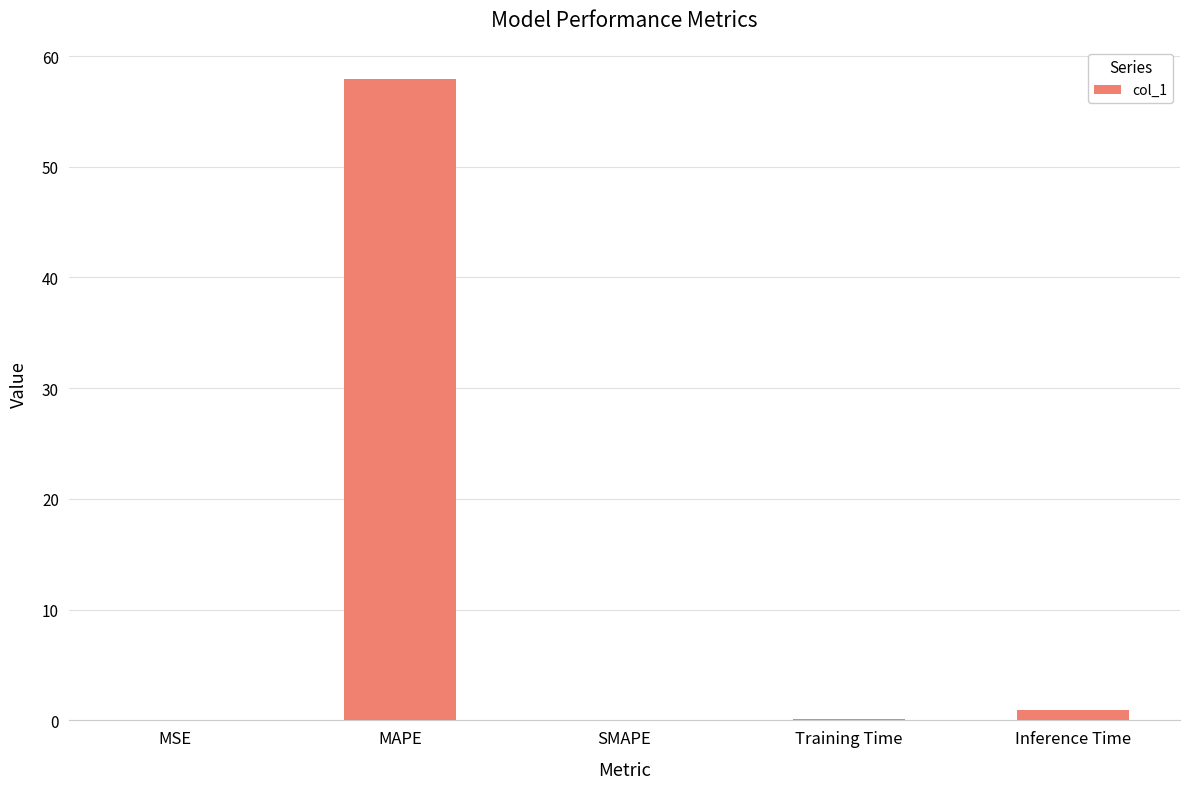

True or false: the data shows 1.0 at Inference Time.

True